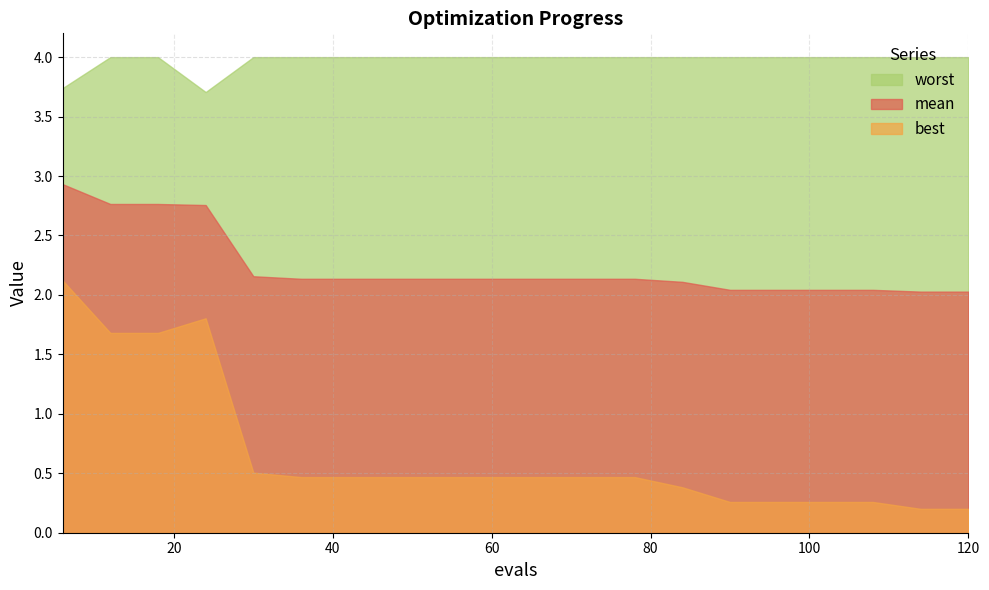

True or false: worst and mean intersect in this chart.

False